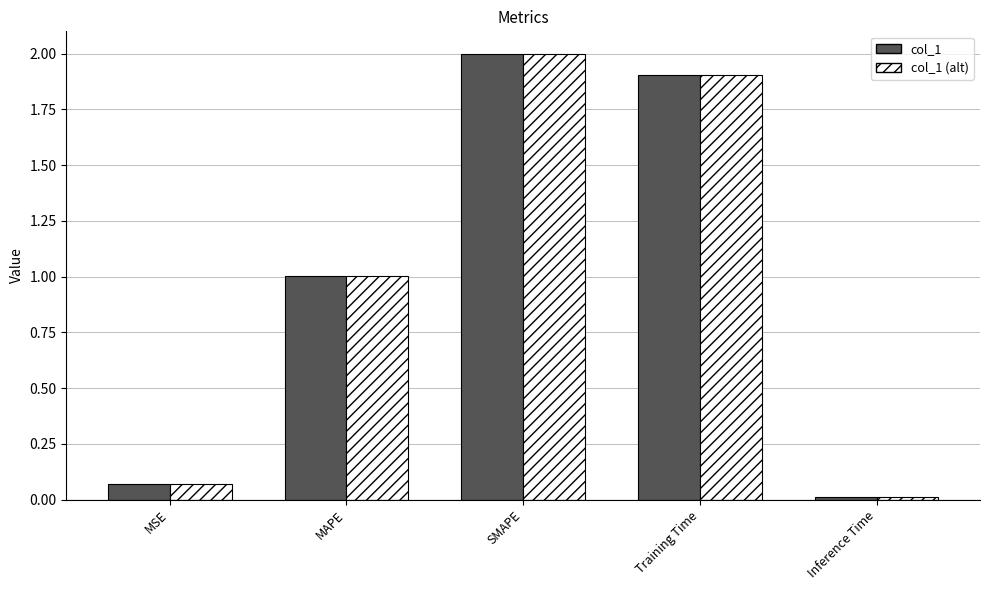

What is the average value of the col_1 (alt) series?

1.0